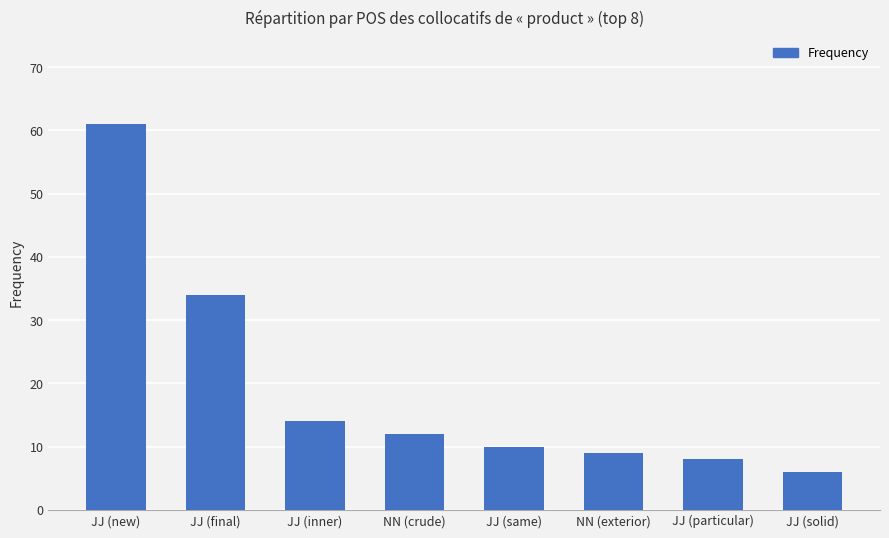

What is the sum of the values at NN (crude) and NN (exterior)?

21